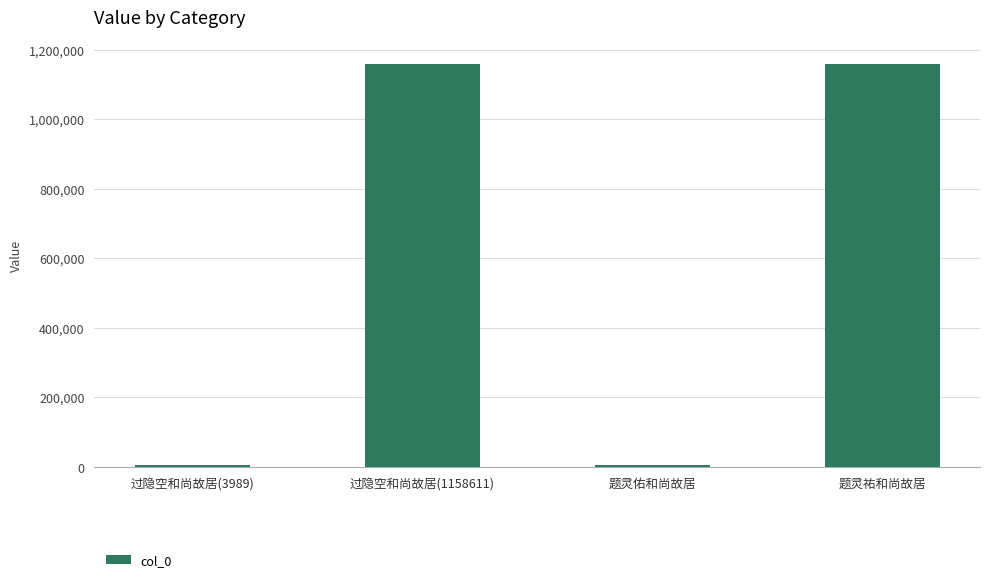

Is it true that the value at 题灵祐和尚故居 is 1158803?

True